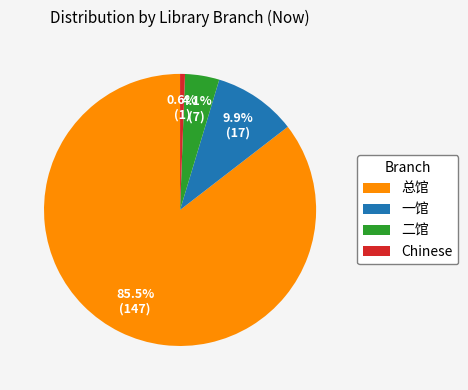

To the nearest percent, what is the difference between the largest and smallest slice percentages?

85%